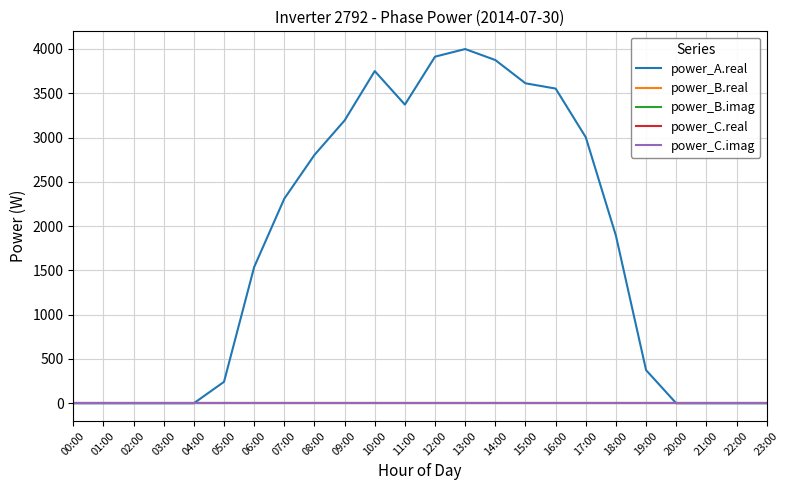

Between 09:00 and 13:00, which series saw the biggest shift?

power_A.real